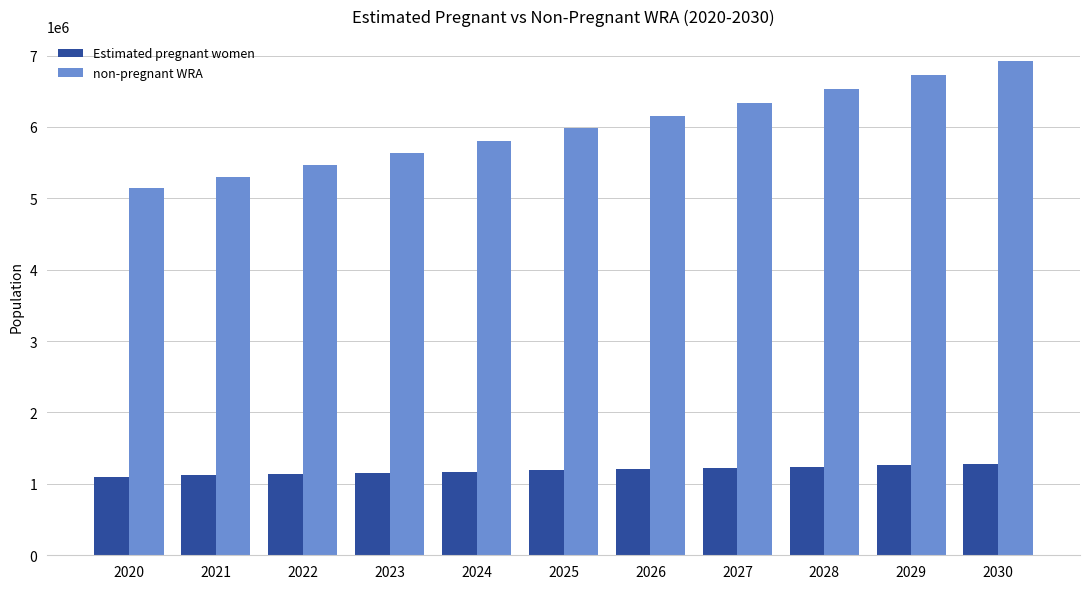

What is the difference between the maximum and minimum values in the Estimated pregnant women series?

176299.2